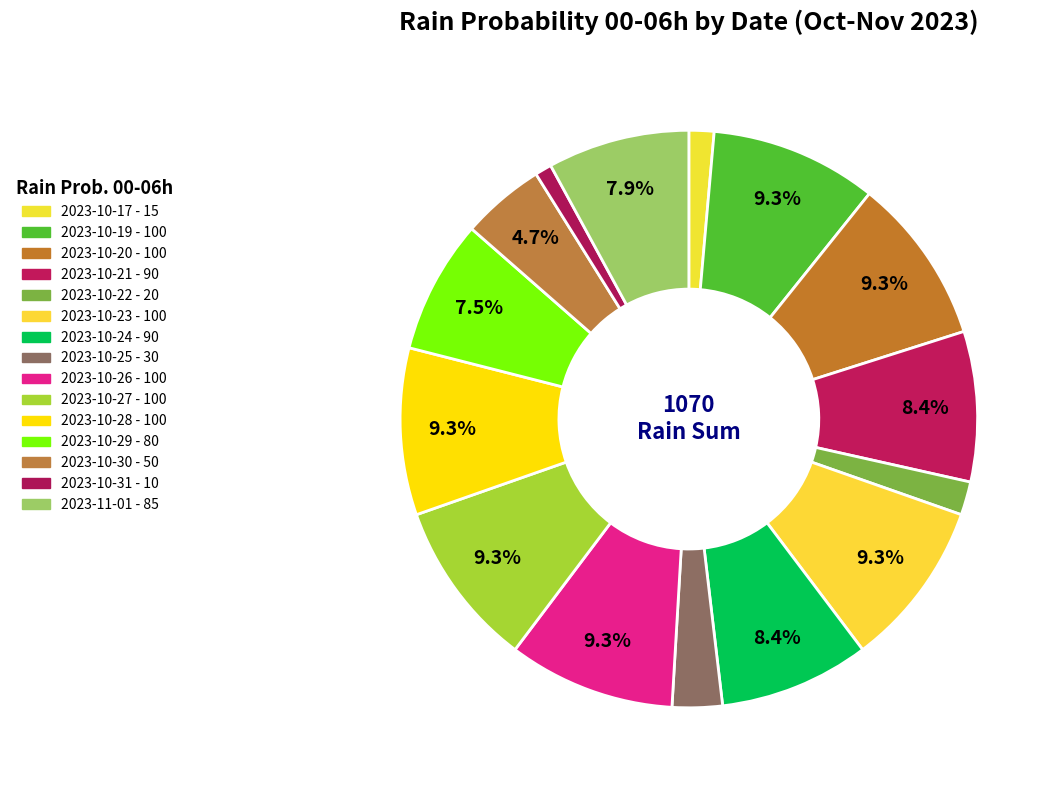

How many segments does this pie chart have?

15